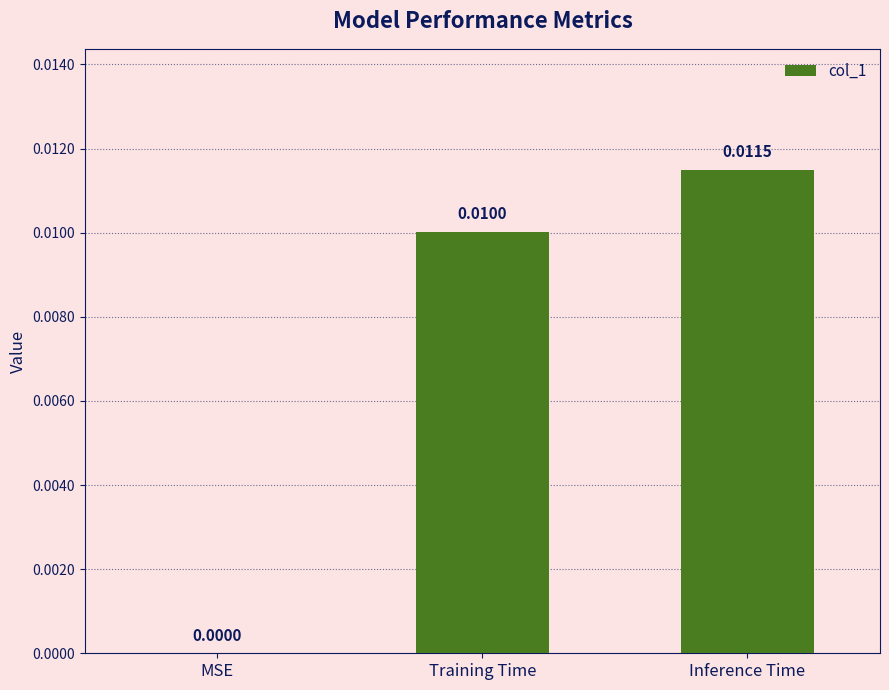

Which has a higher value, Training Time or MSE?

Training Time